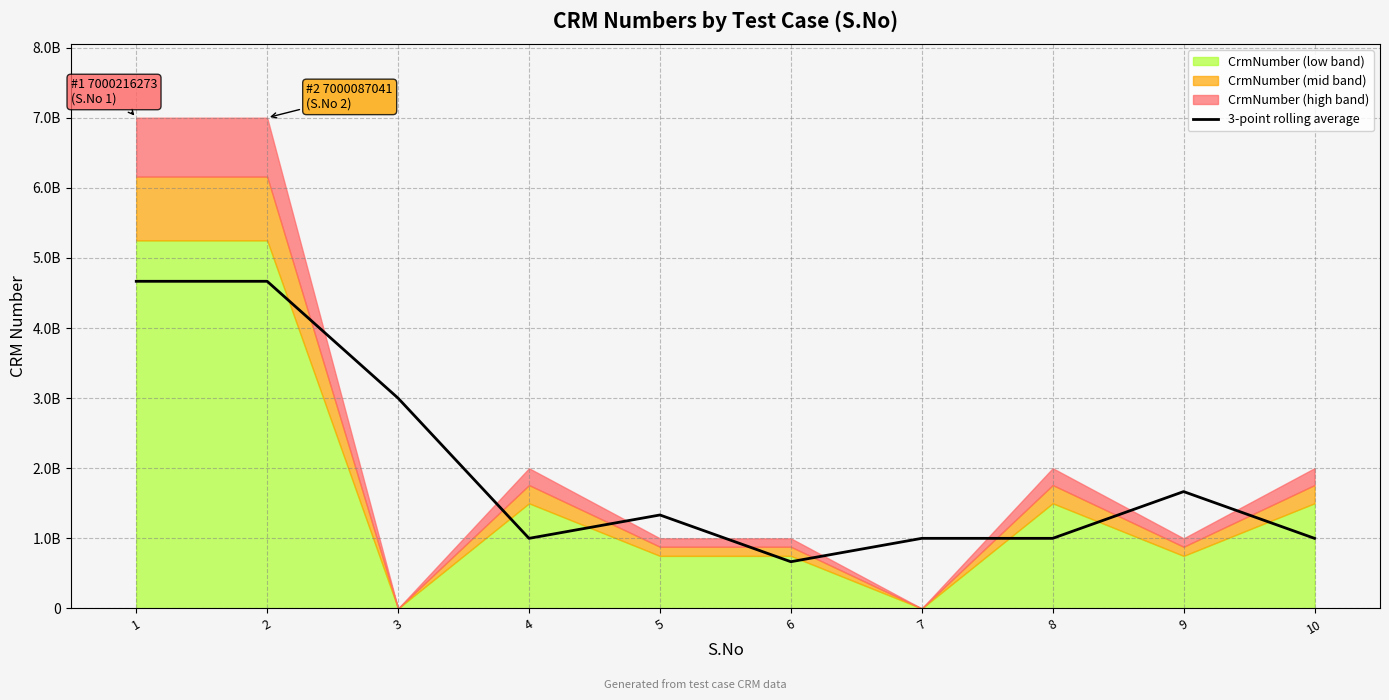

Reading left to right, extract all data points from this chart.

4666767771.3	4666767771.3	3000041190.0	1000076511.3	1333462397.0	666783554.0	1000260467.7	1000235965.7	1667110547.7	1000235965.7